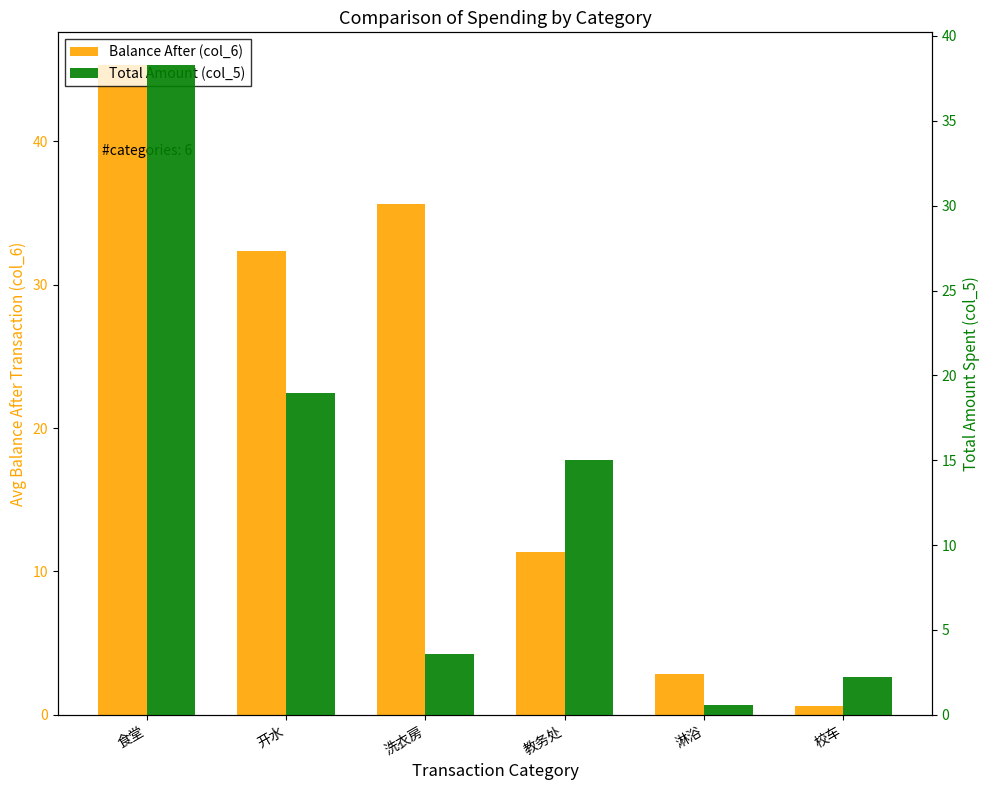

What is the label of the 5th bar from the left?

淋浴